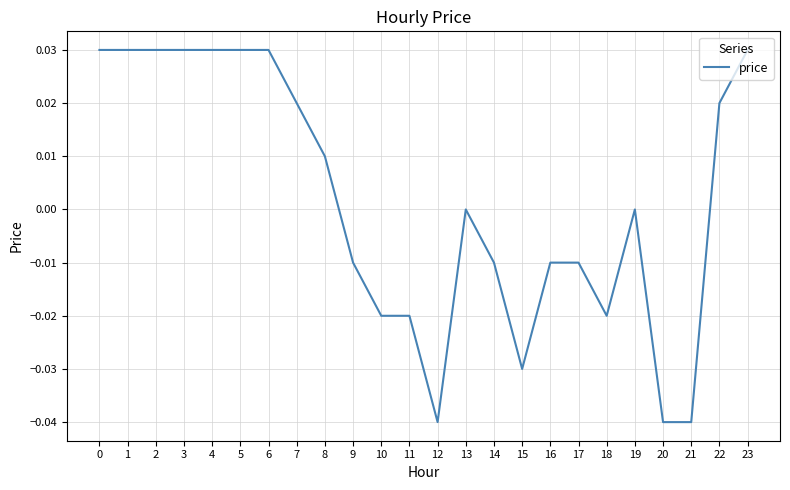

What is the change in value from 20 to 22?

+0.1